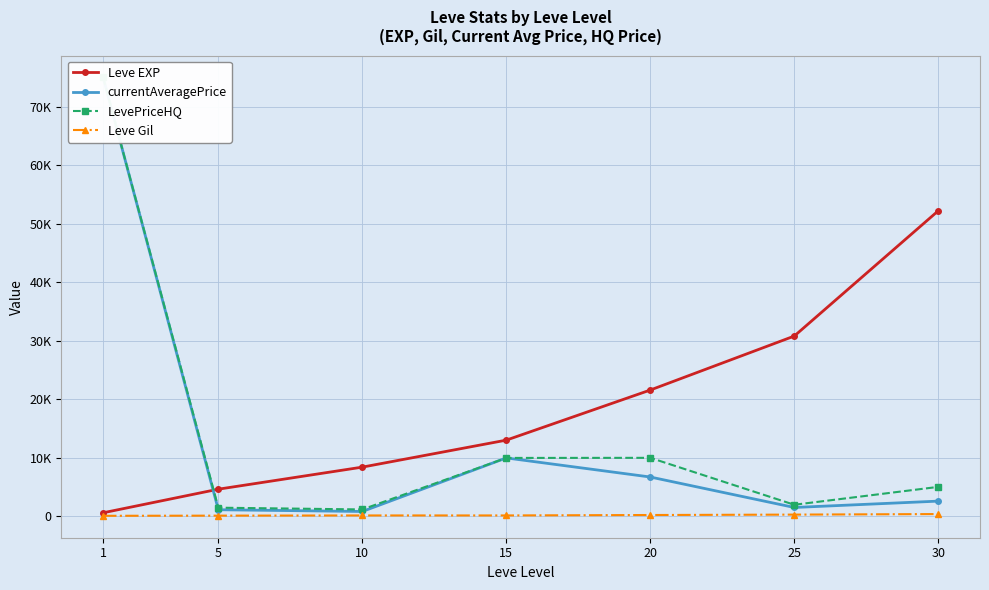

What are all the series names shown in the legend?

Leve EXP, currentAveragePrice, LevePriceHQ, Leve Gil